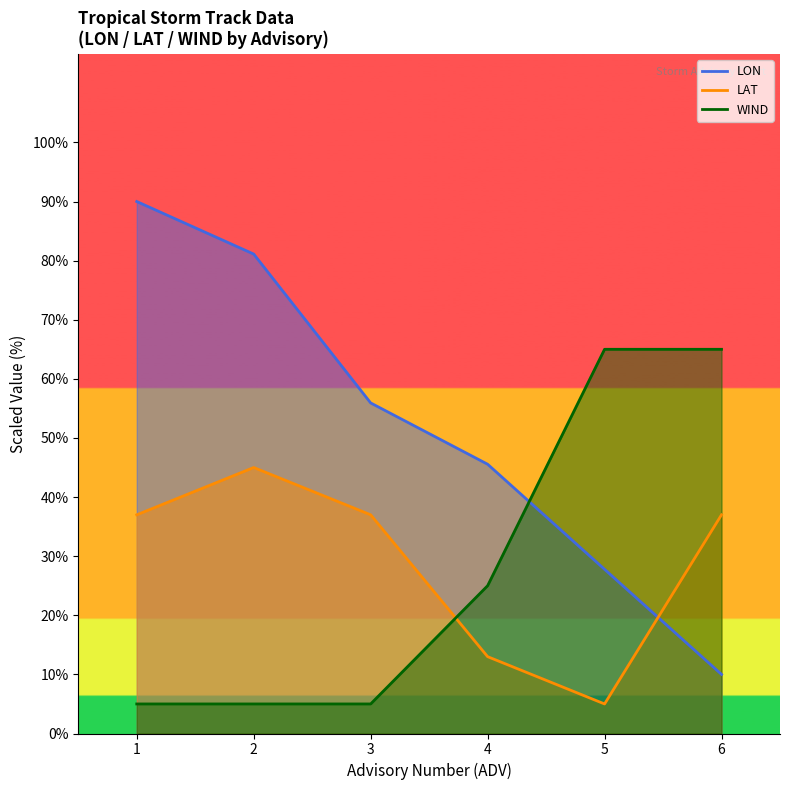

At which category is the sum across all series the highest?

1